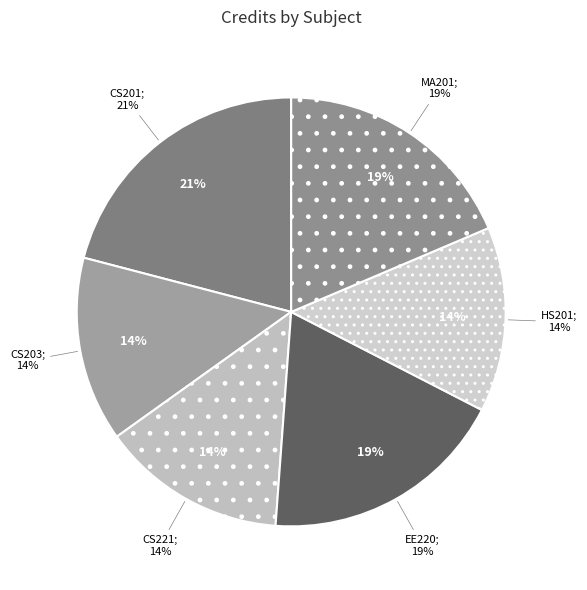

To the nearest percent, what percentage of the pie is HS201
Introductory
Microeconomics?

14%